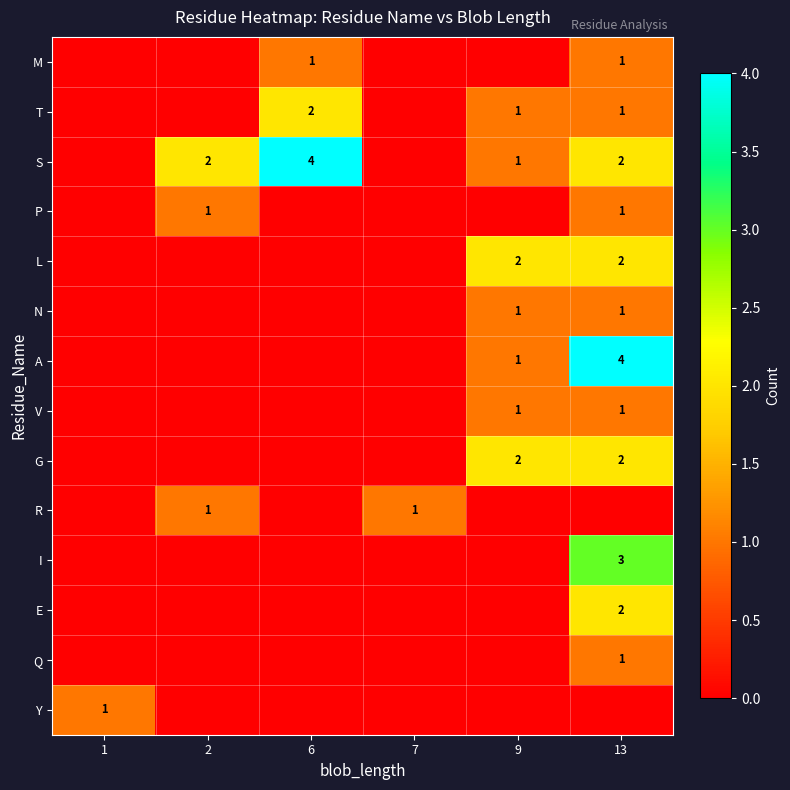

True or false: A has a value of 2 at 9.

False